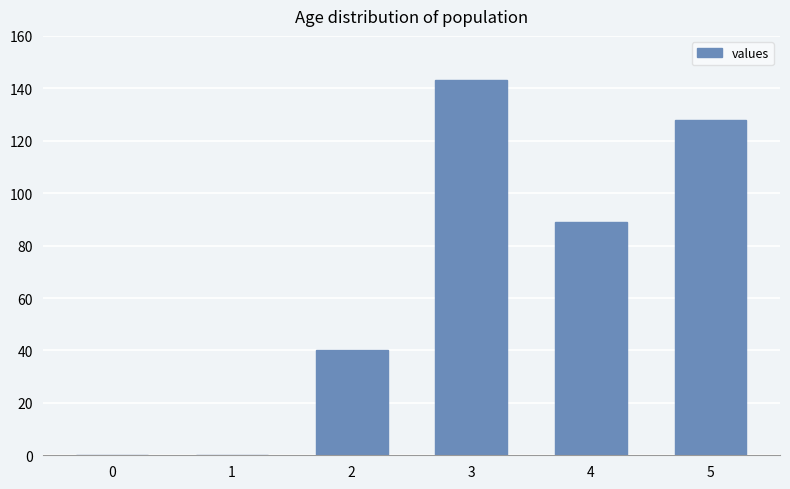

What is the maximum value shown in the chart?

143